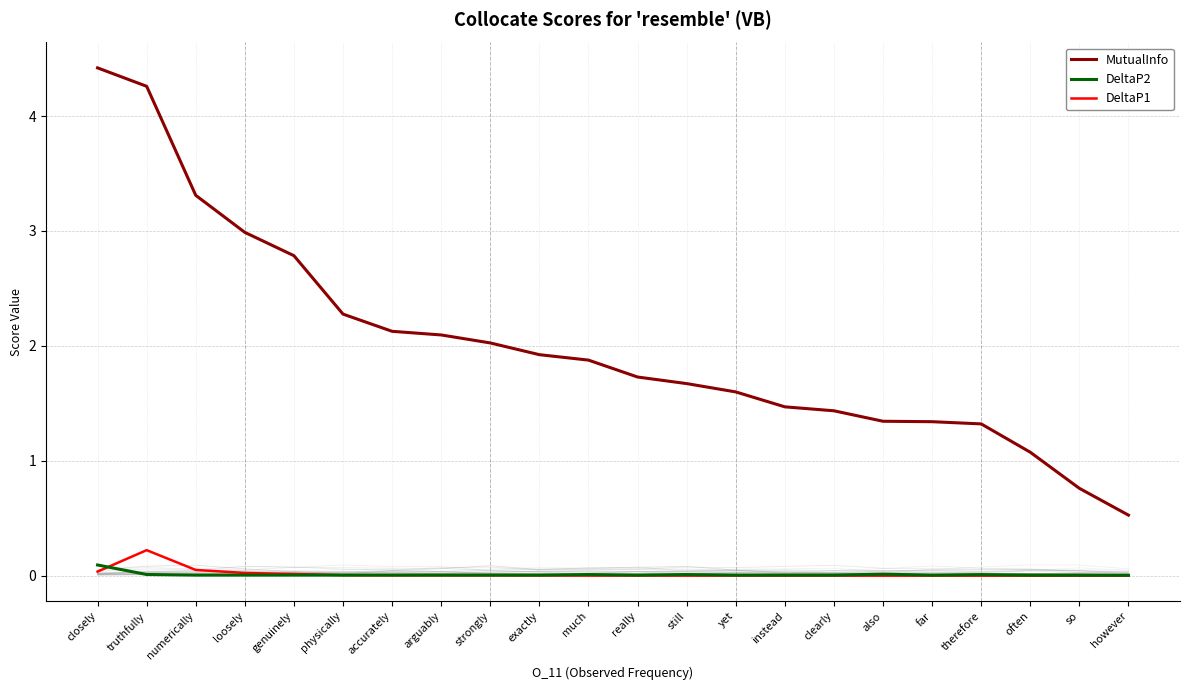

True or false: MutualInfo and DeltaP2 intersect in this chart.

False